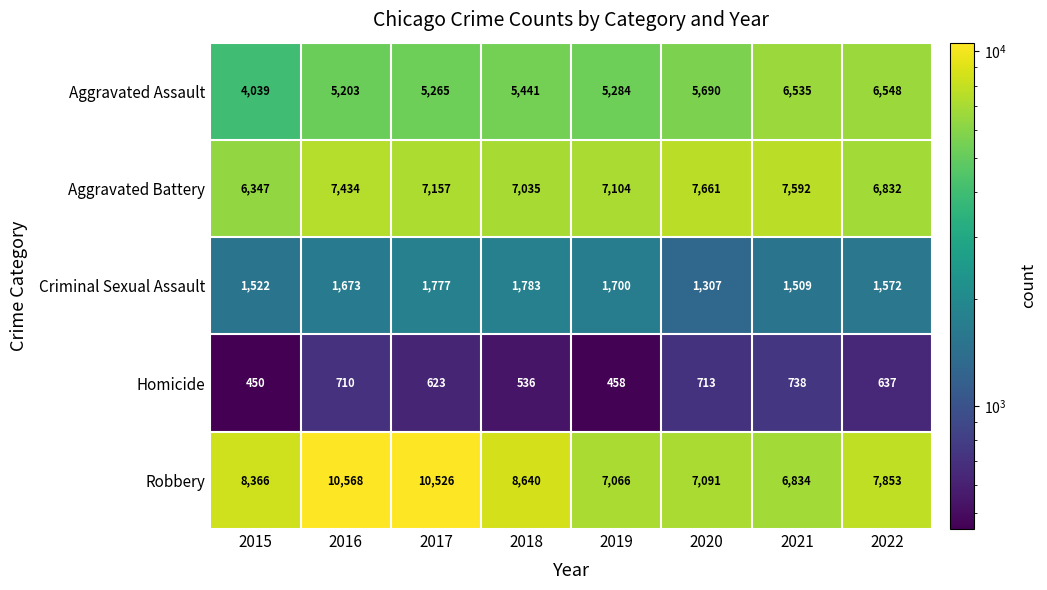

At how many categories does at least one series exceed 5791?

8